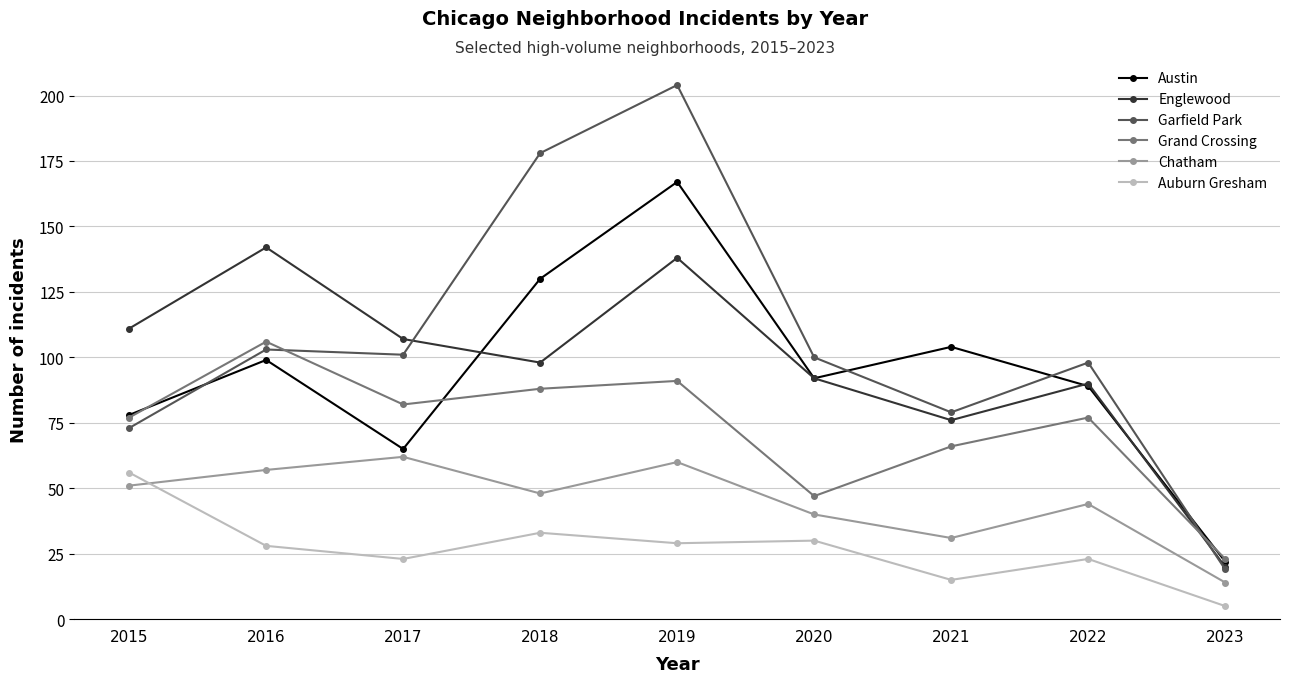

Where is the first local maximum for Grand Crossing?

2016